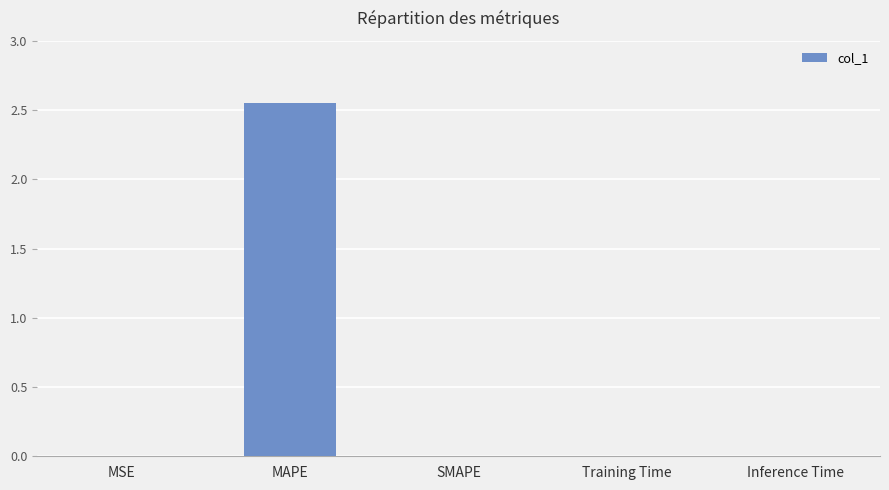

The value at MSE is 0.0. True or false?

True